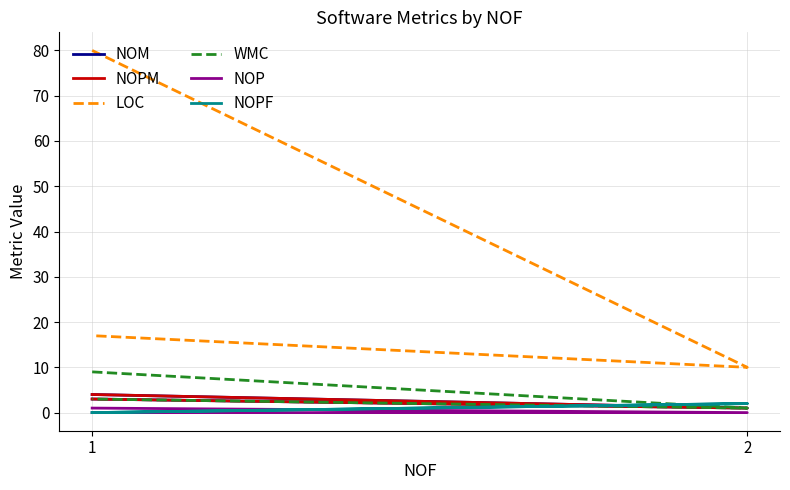

Is it true that WMC equals 4 at 1?

False